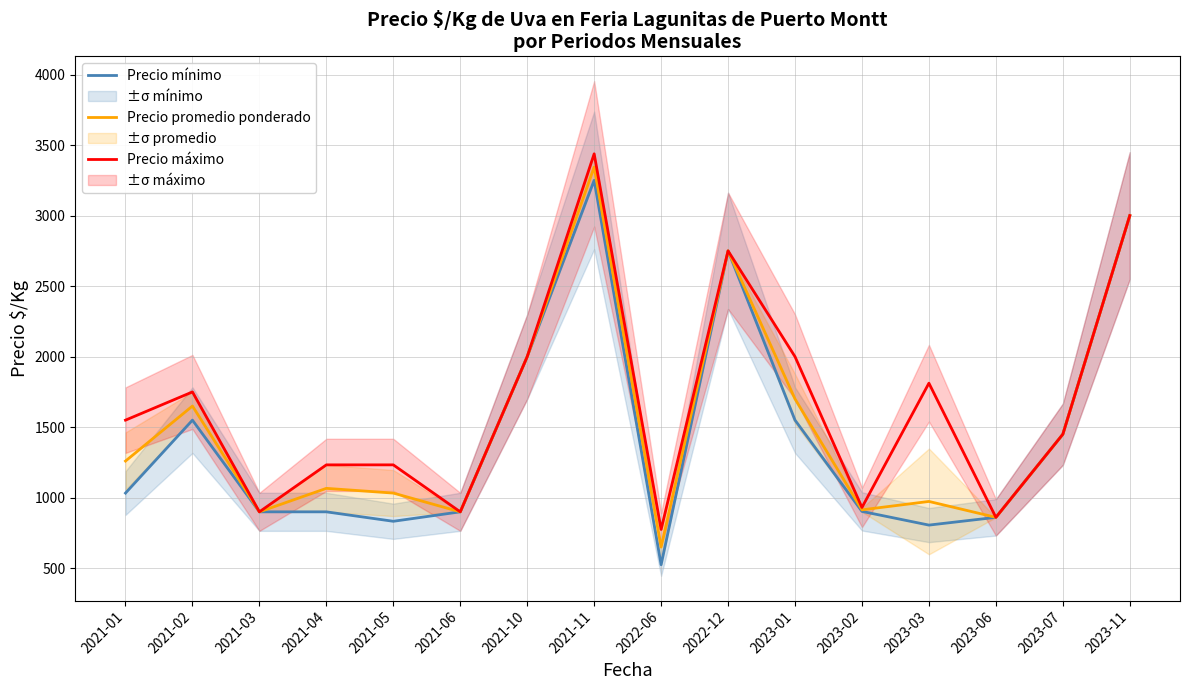

Which label corresponds to the largest value in the chart?

2021-11